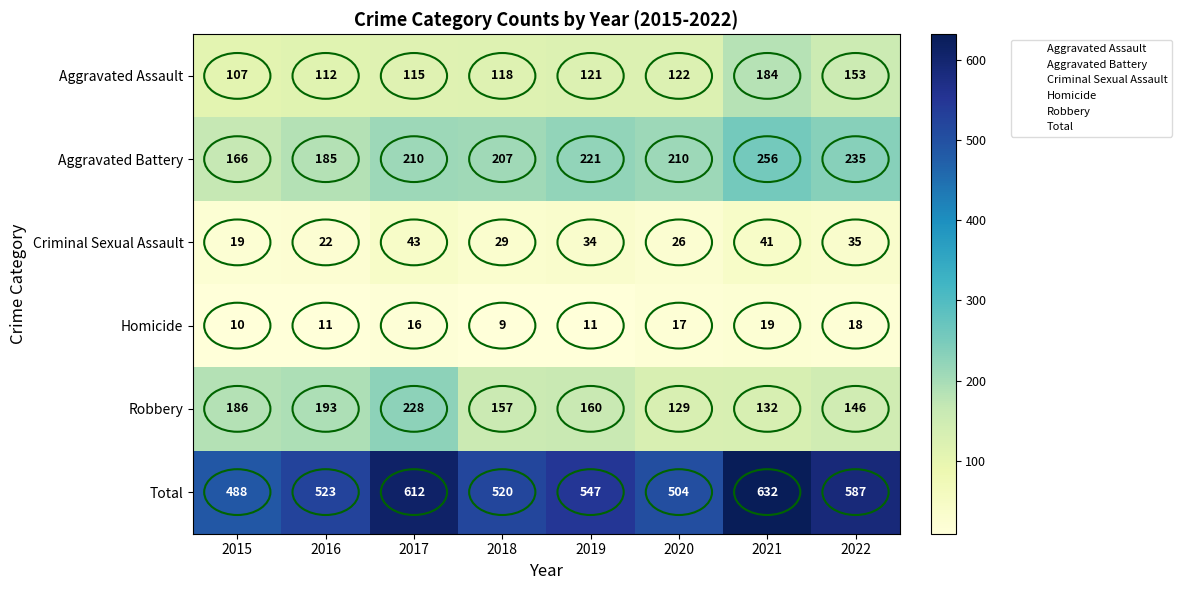

Which series has the largest total across all categories?

Total